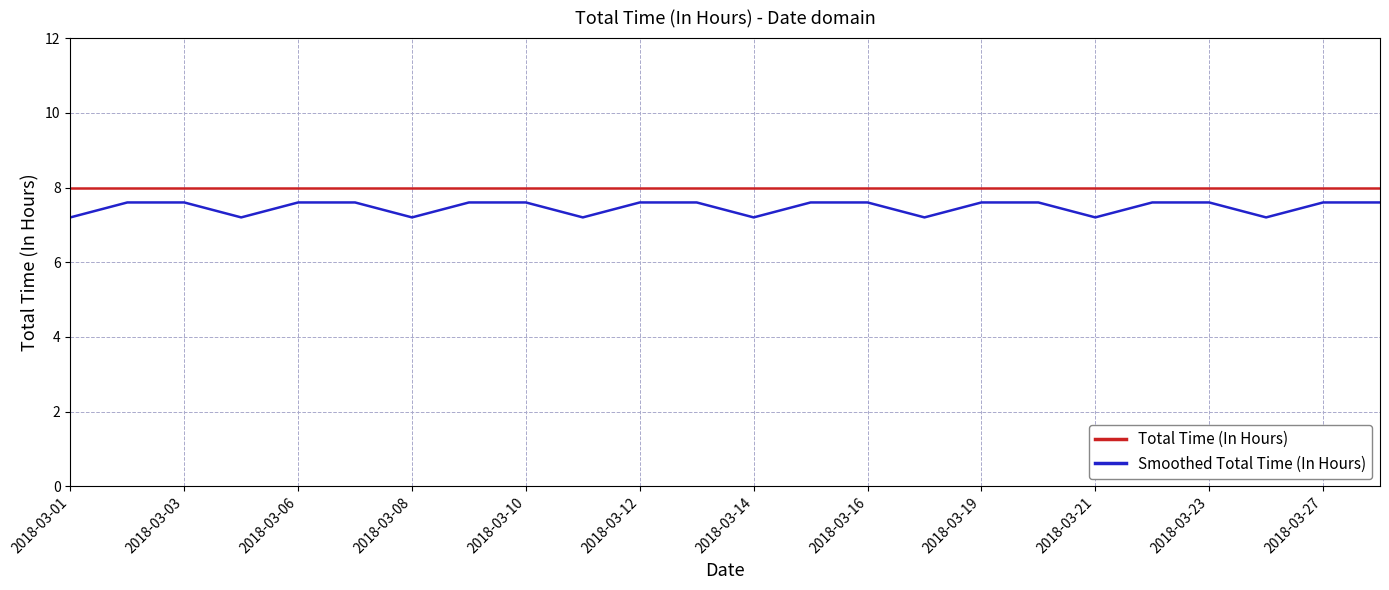

Rank the series by their average value, from lowest to highest.

Smoothed Total Time (In Hours), Total Time (In Hours)